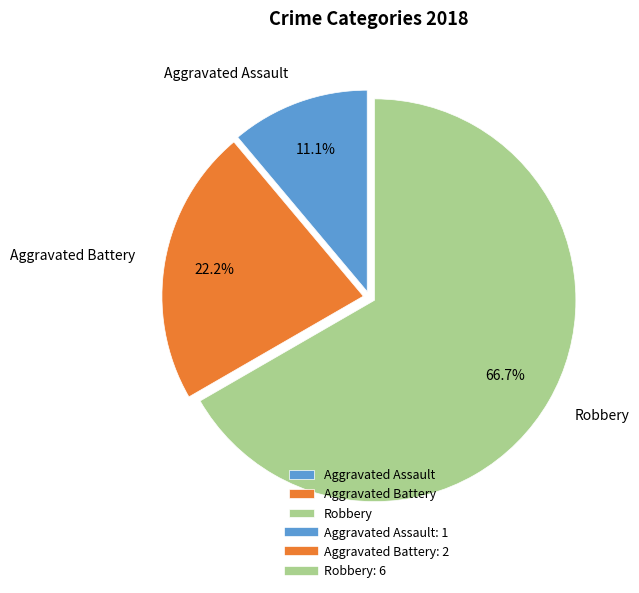

What percentage do Aggravated Battery and Robbery together represent?

88.9%